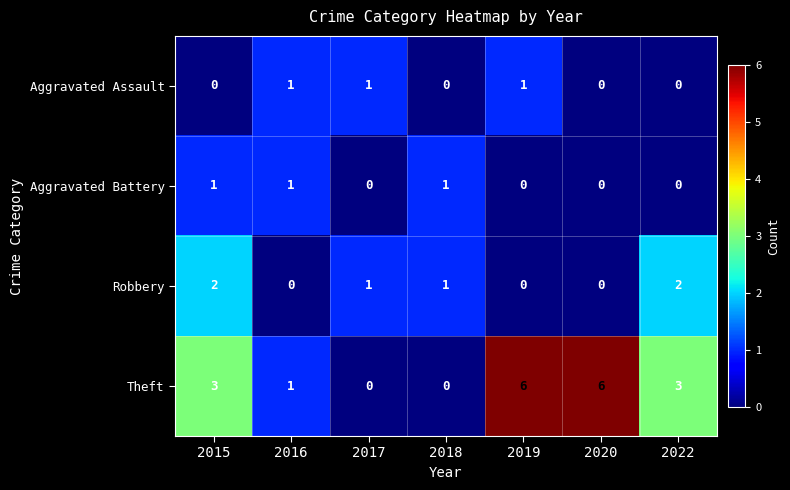

Count the Aggravated Assault values in the range 0 to 1.

7